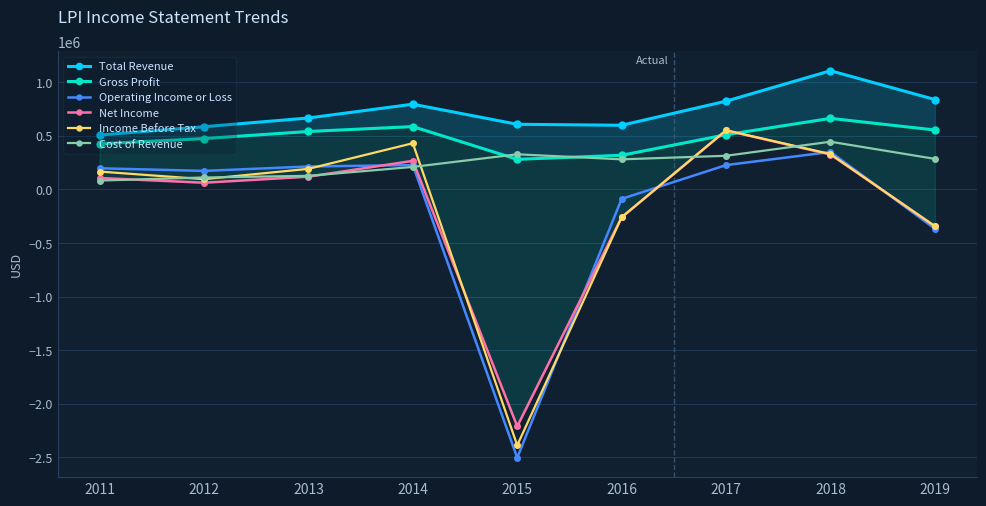

Is this an area chart (filled region under the line)?

No